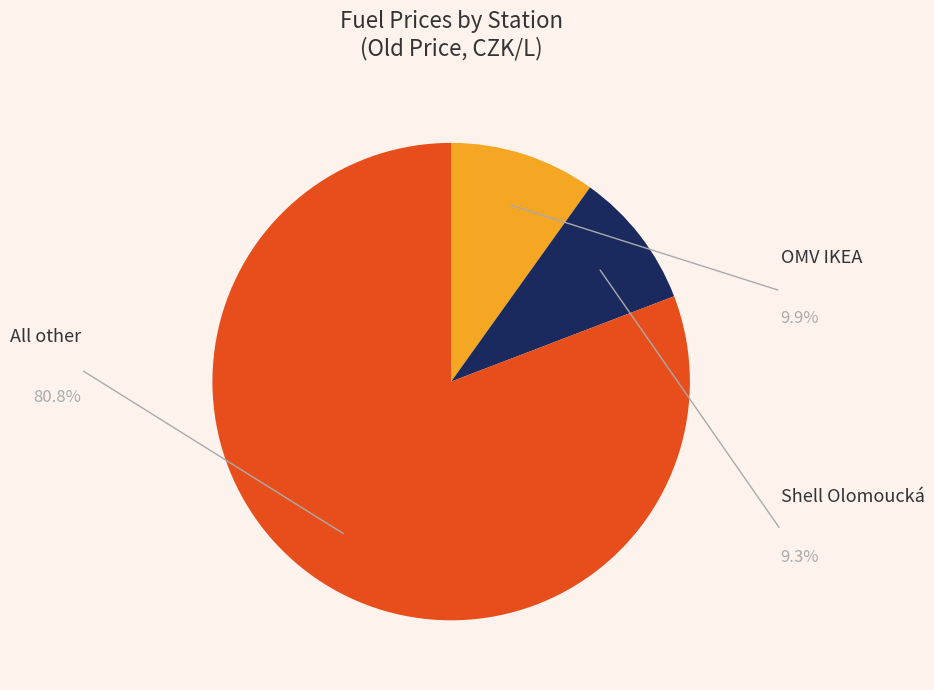

Does any single category account for the majority?

Yes